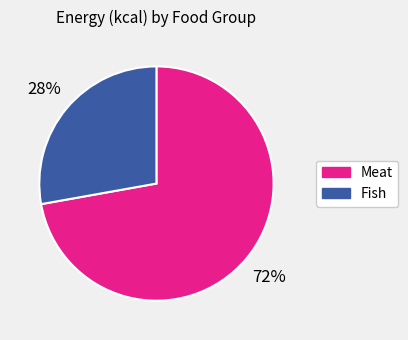

How many slices are in this pie chart?

2